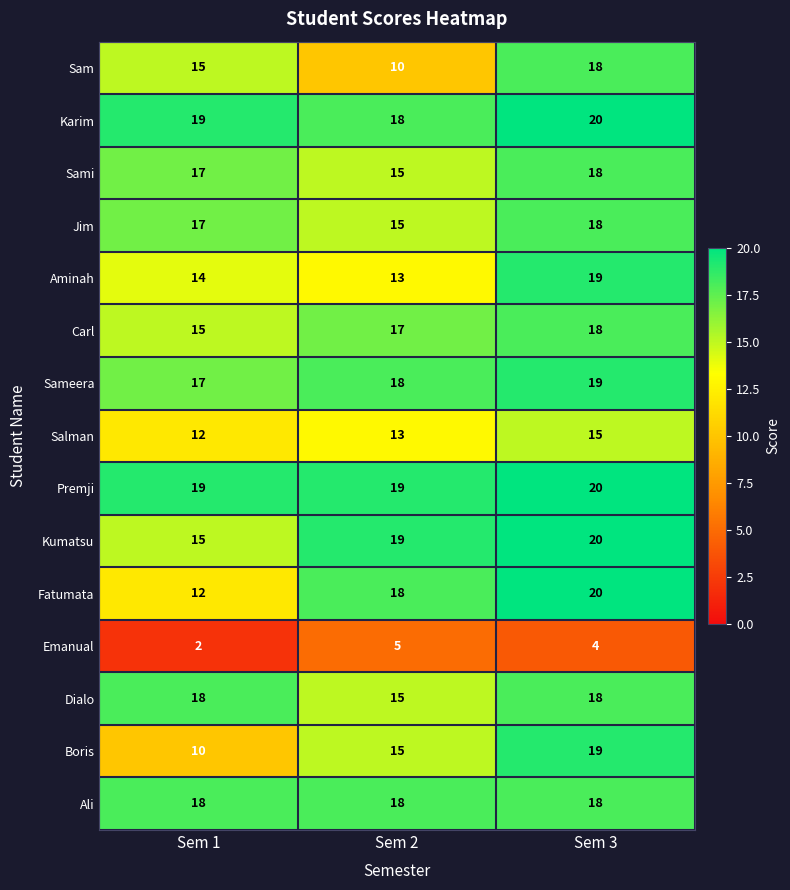

What is the difference between the maximum and minimum values in the Sami series?

3